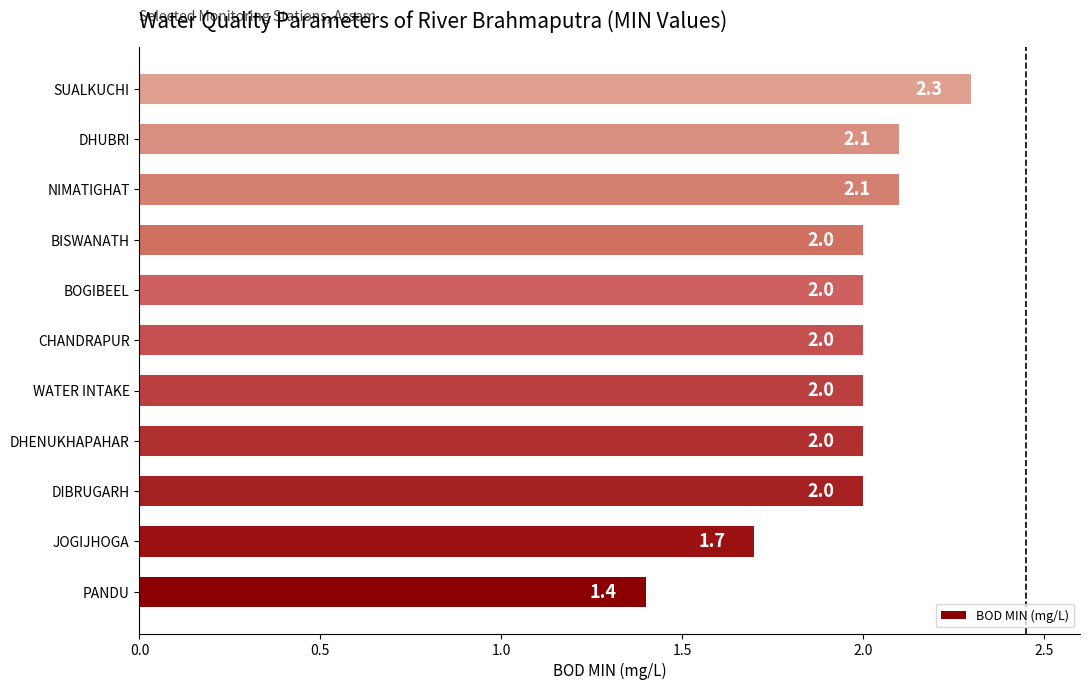

What is the change in value from DHENUKHAPAHAR to SUALKUCHI?

+0.3